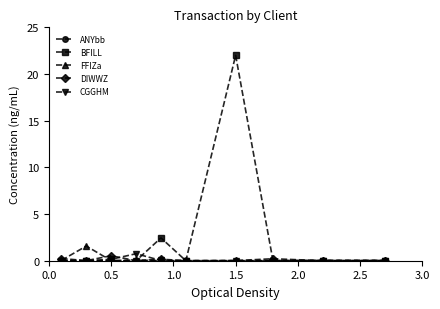

What is the maximum value shown in the chart?

22.0